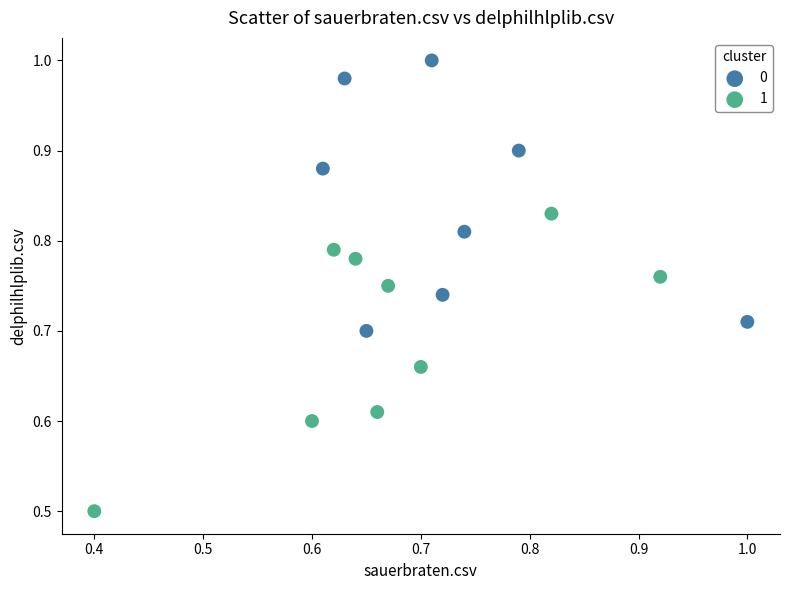

Which series reaches the maximum Y coordinate?

0